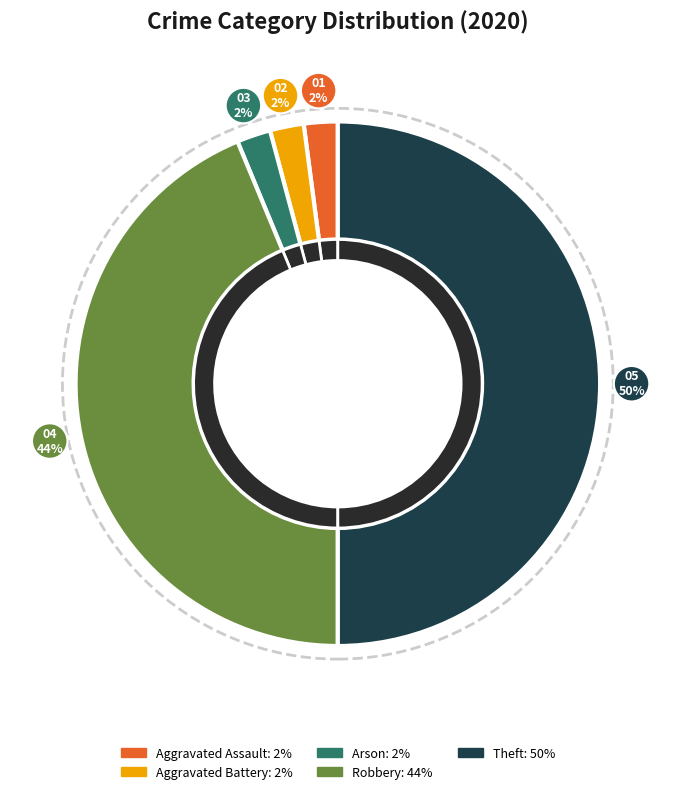

Which has a higher value, Arson or Aggravated Battery?

Arson